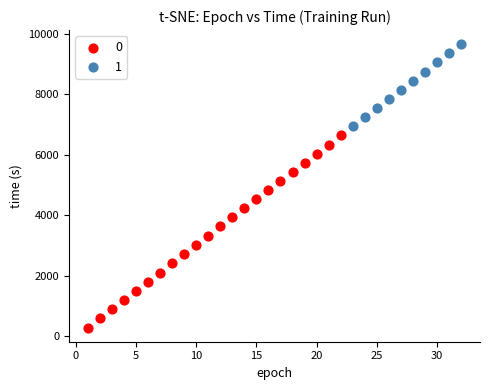

Which series reaches the minimum Y coordinate?

0